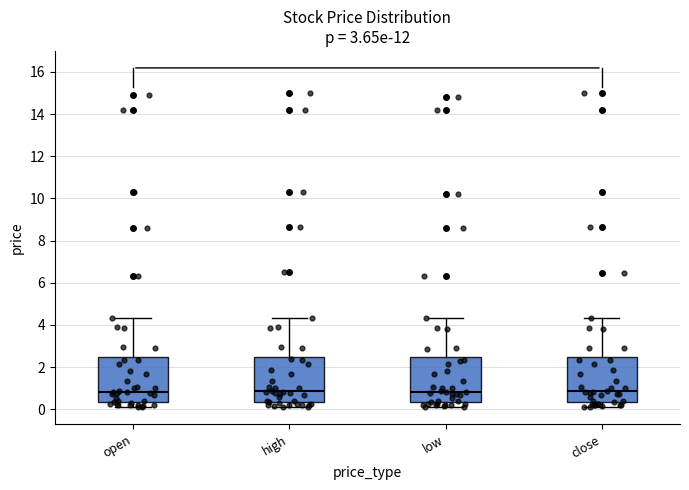

Reading left to right, transcribe this box plot: for each box, give where its median line is, the range the box spans, and where its two whiskers end, as read against the y-axis. The values are not printed on the chart, so give them approximately, as read against the axis.

open: median 0.8, box 0.4 to 2.4, whiskers 0.0 to 4.4
high: median 0.8, box 0.4 to 2.6, whiskers 0.0 to 4.4
low: median 0.8, box 0.4 to 2.4, whiskers 0.0 to 4.4
close: median 0.8, box 0.4 to 2.4, whiskers 0.0 to 4.4